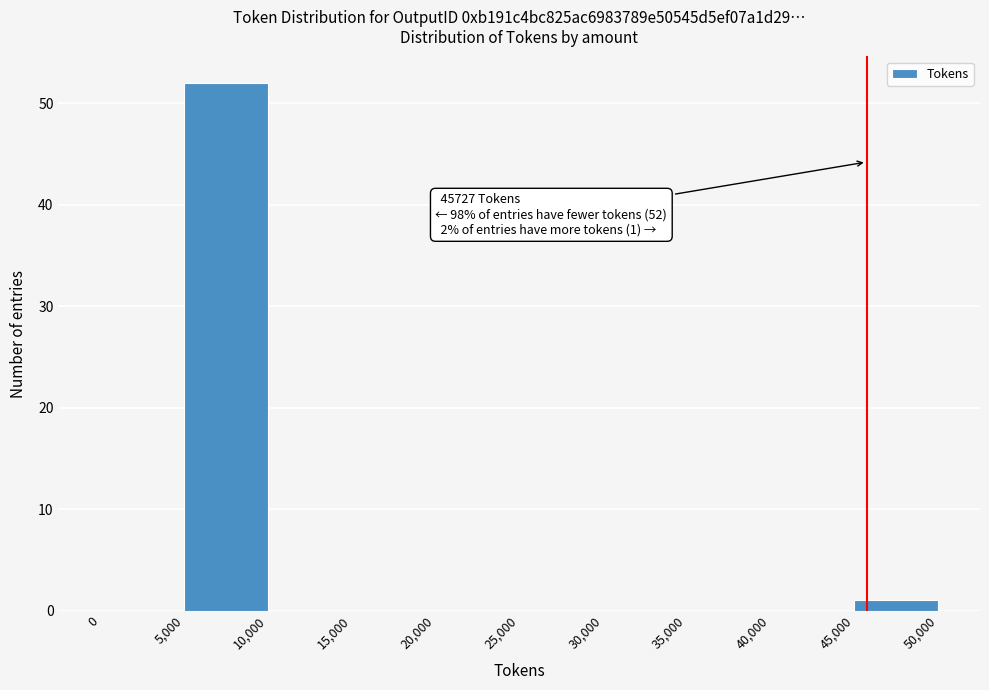

Which range on the x-axis has the tallest bar?

5,000 to 10,000